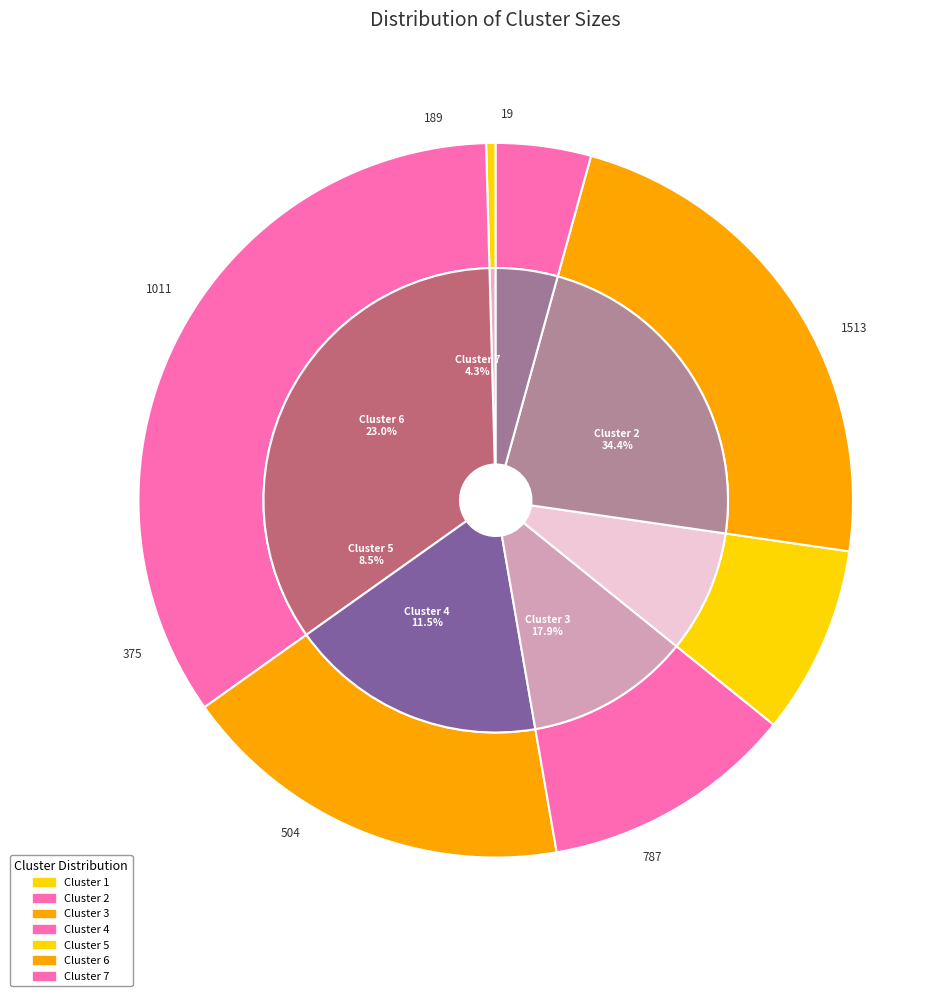

Which slice is the smallest?

Cluster 1